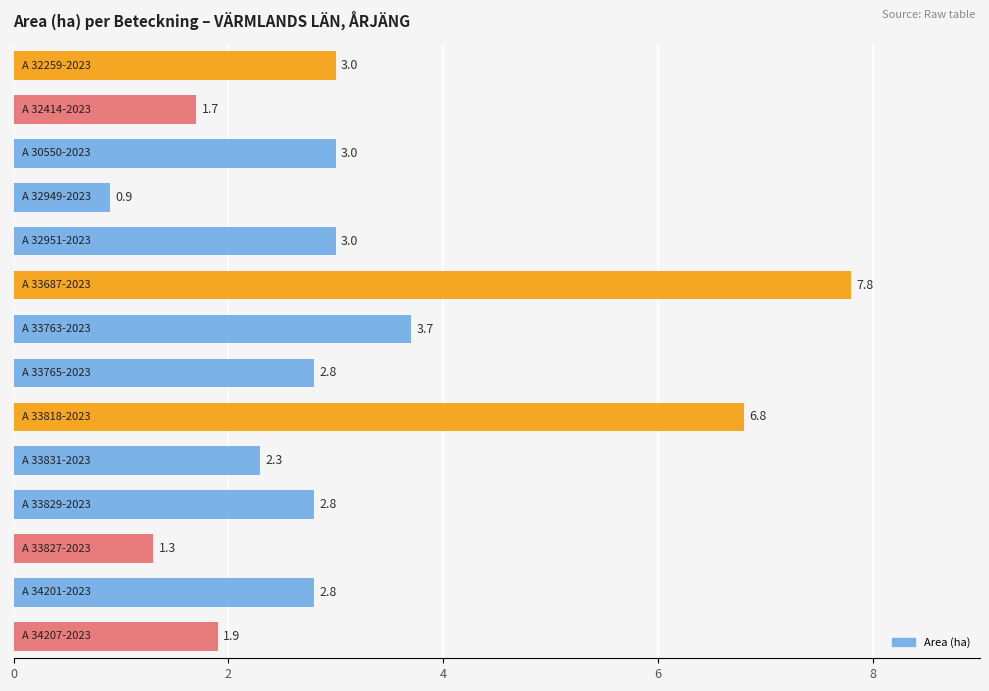

What is the maximum value shown in the chart?

7.8